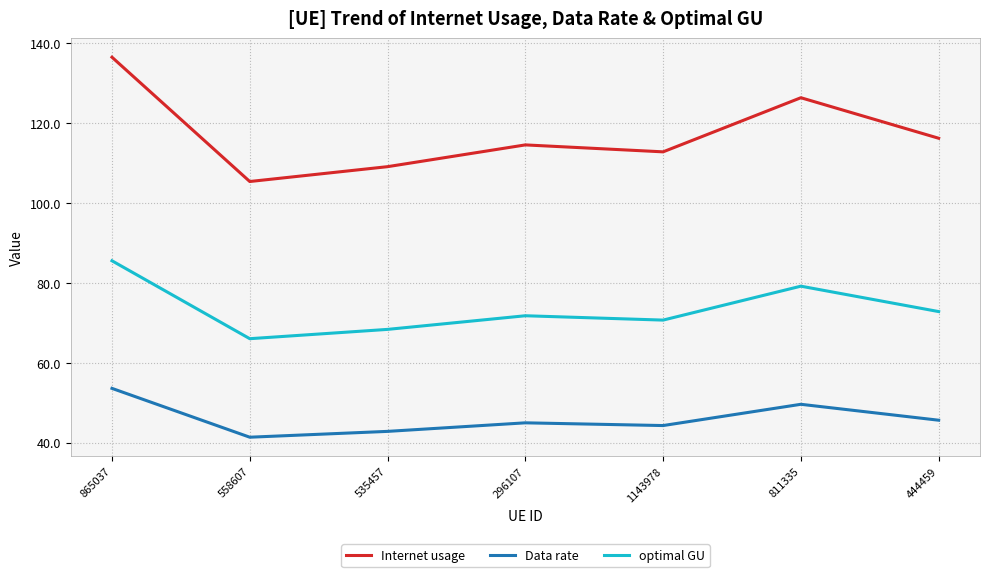

What is the difference between the second highest and minimum values in the optimal GU series?

13.1